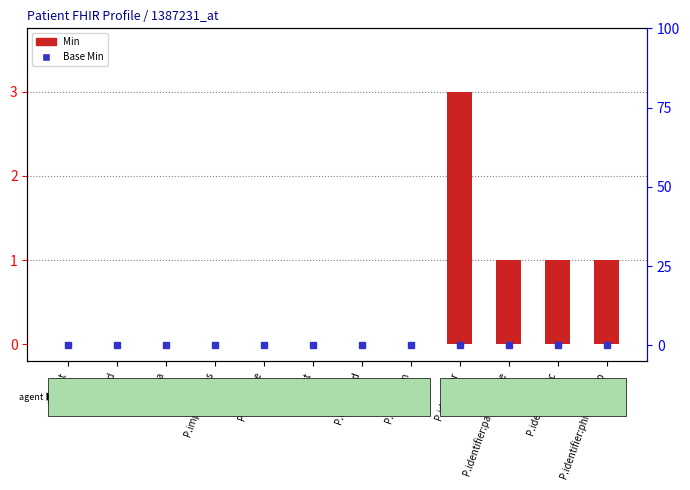

What is the difference between the second highest and minimum values?

1